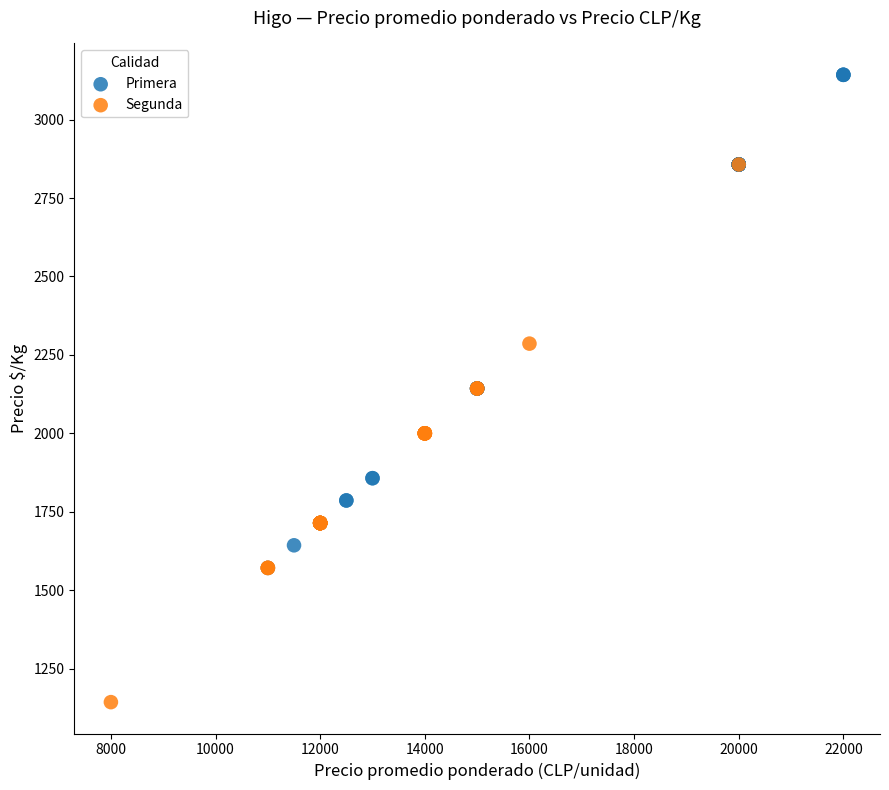

Which series contains the lowest Y value?

Segunda